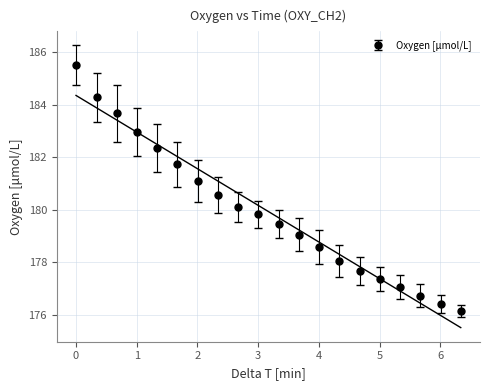

Is this an area chart (filled region under the line)?

No